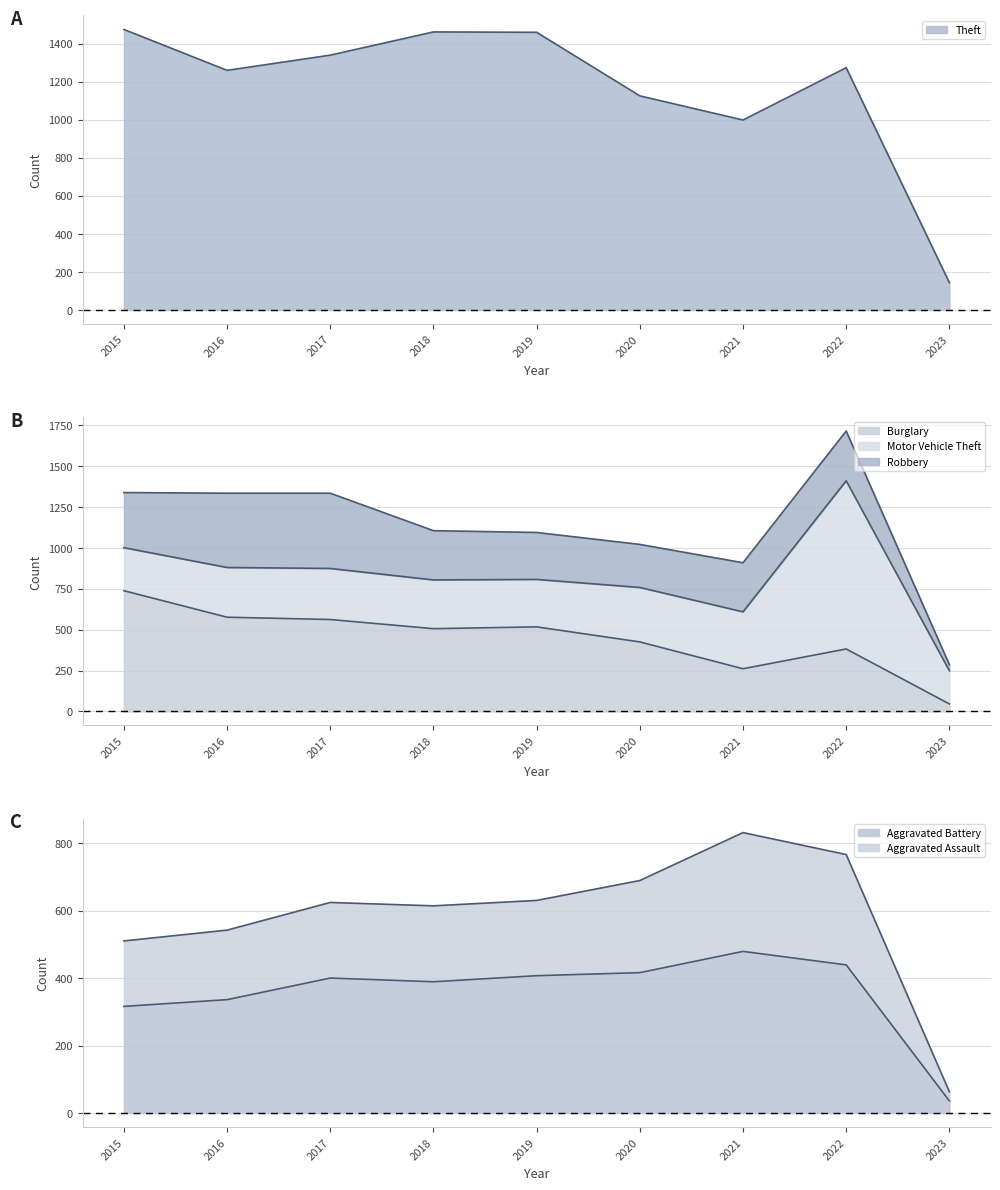

In Burglary, how many points are lower than both neighbors (excluding endpoints)?

2